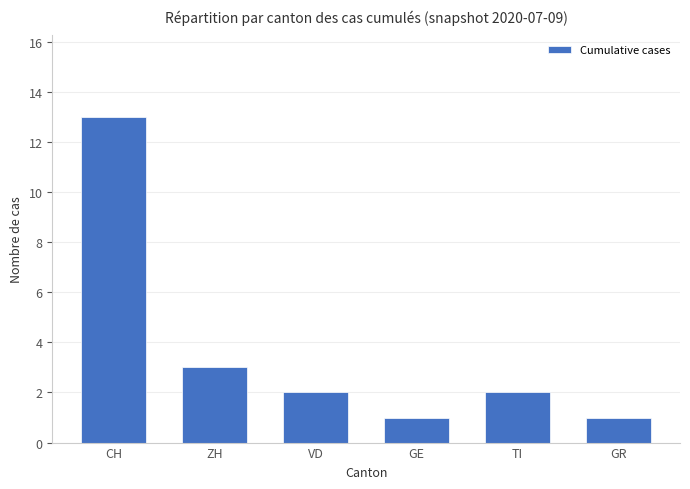

Which has a higher value, ZH or GR?

ZH